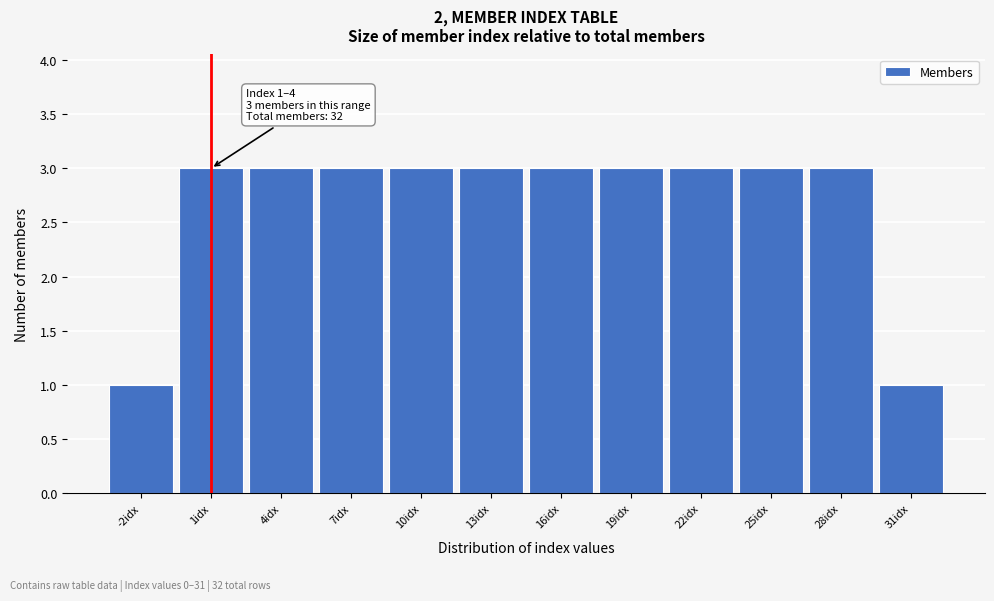

Reading left to right, transcribe all the data shown in this chart.

1	3	3	3	3	3	3	3	3	3	3	1